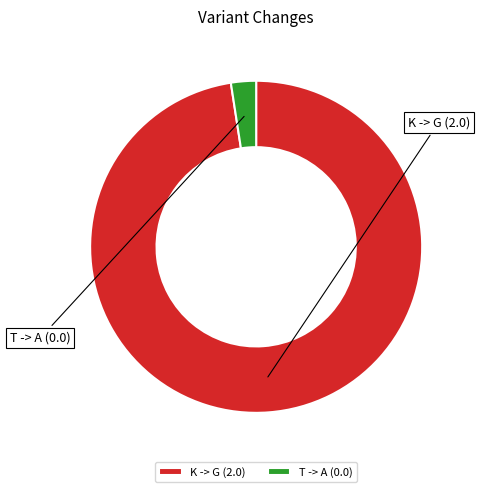

Which slice is the smallest?

T -> A